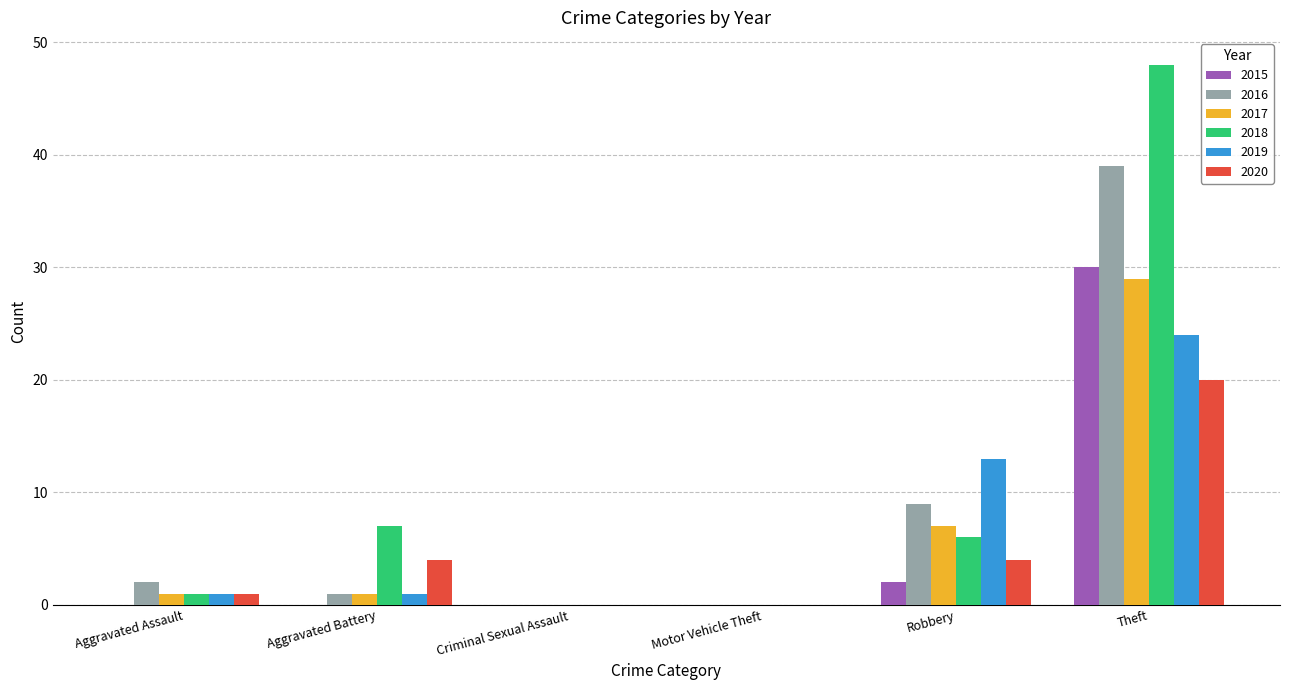

The 2018 series shows 6 at Robbery. True or false?

True